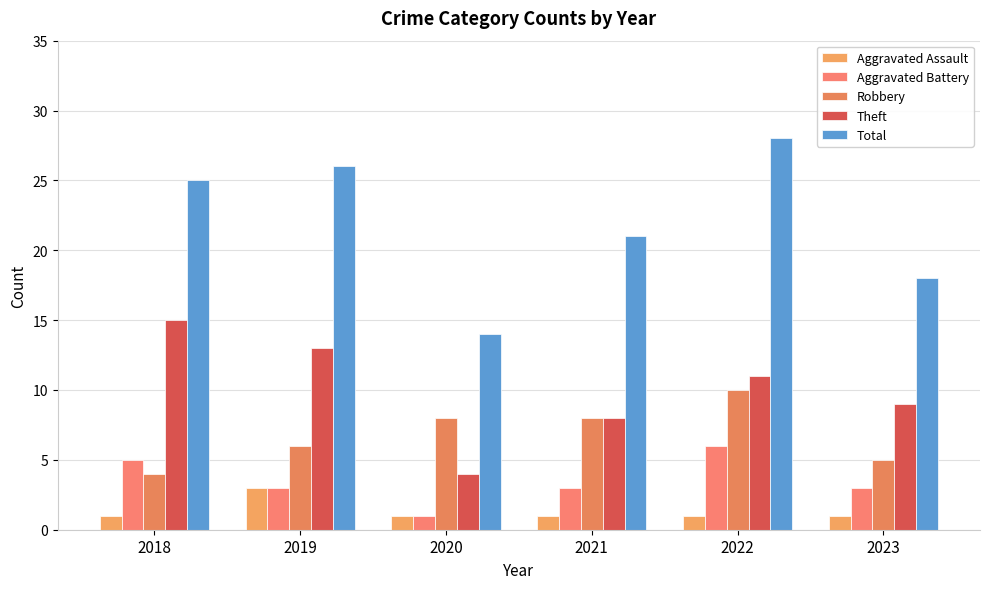

Count the number of data series in this chart.

5